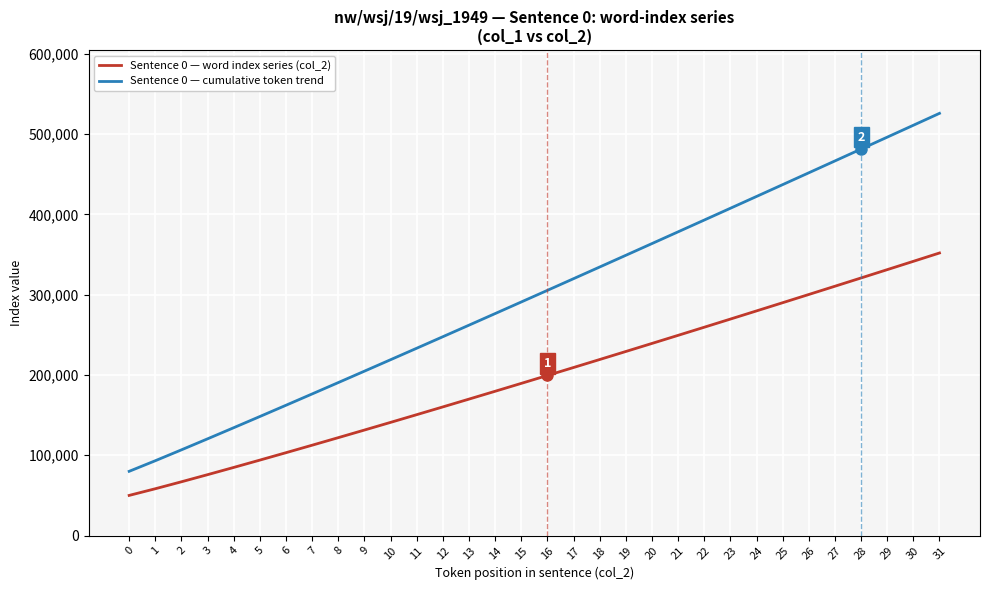

Does the chart display data point markers on the line(s)?

No